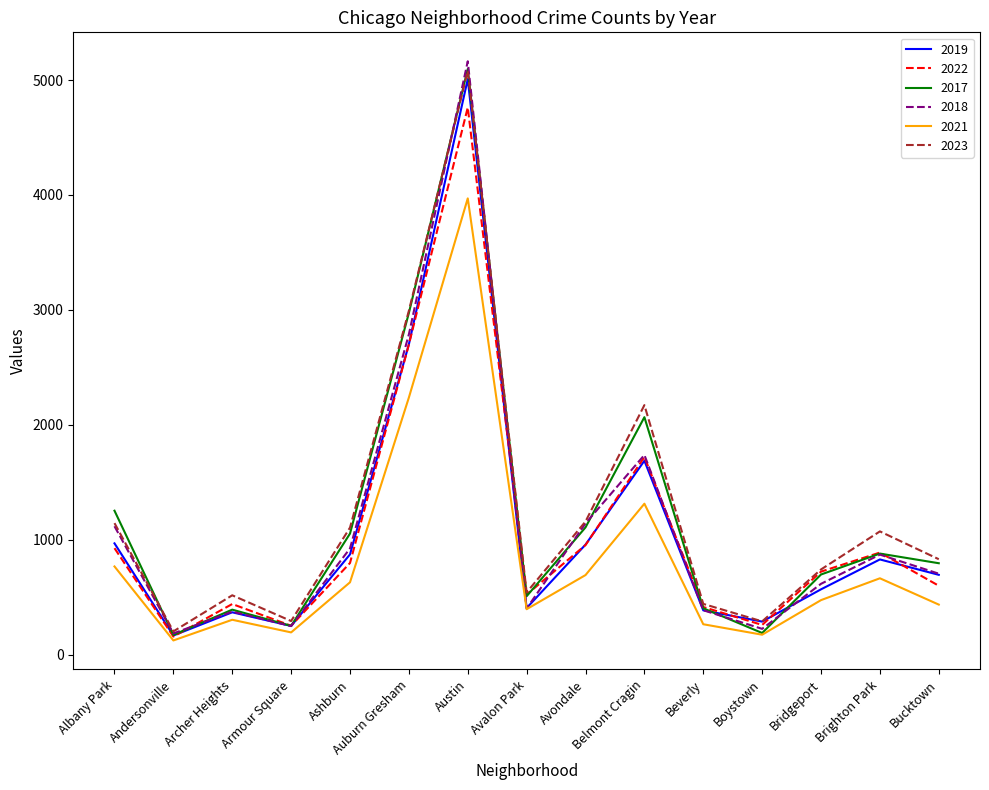

What is the sum of the 2017 values at Auburn Gresham and Armour Square?

3223